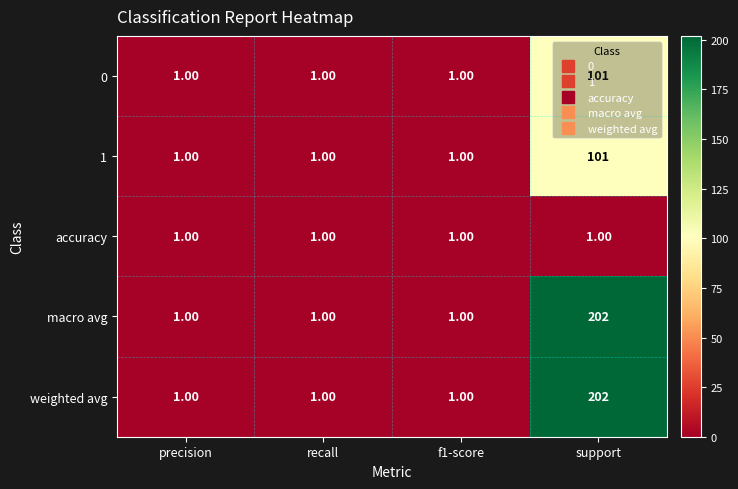

What is the smallest value displayed?

1